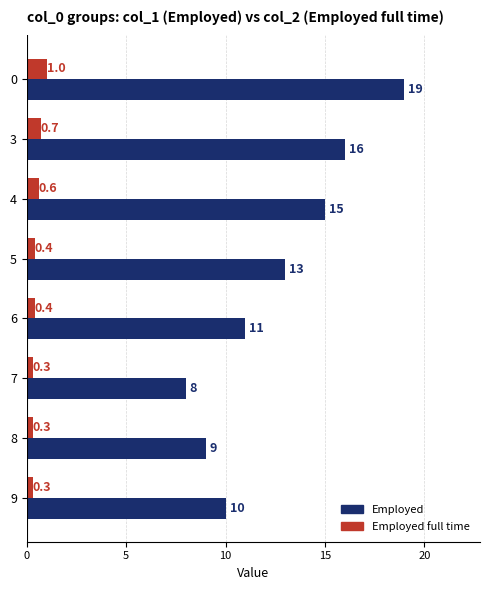

List the series in order of their overall mean, highest first.

Employed, Employed full time